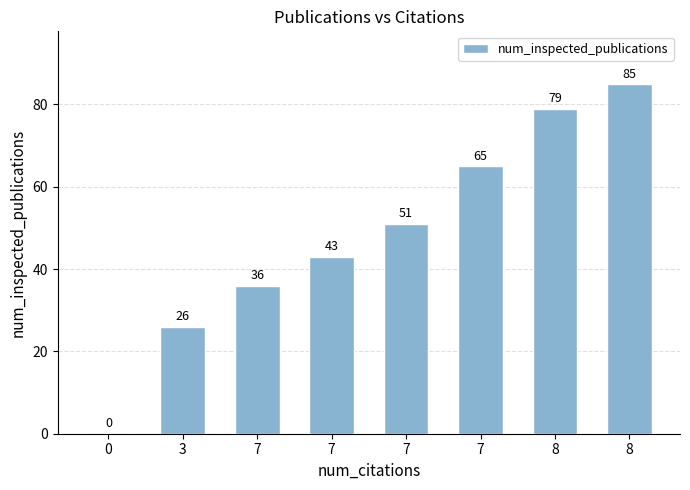

How many categories are shown in the chart?

8